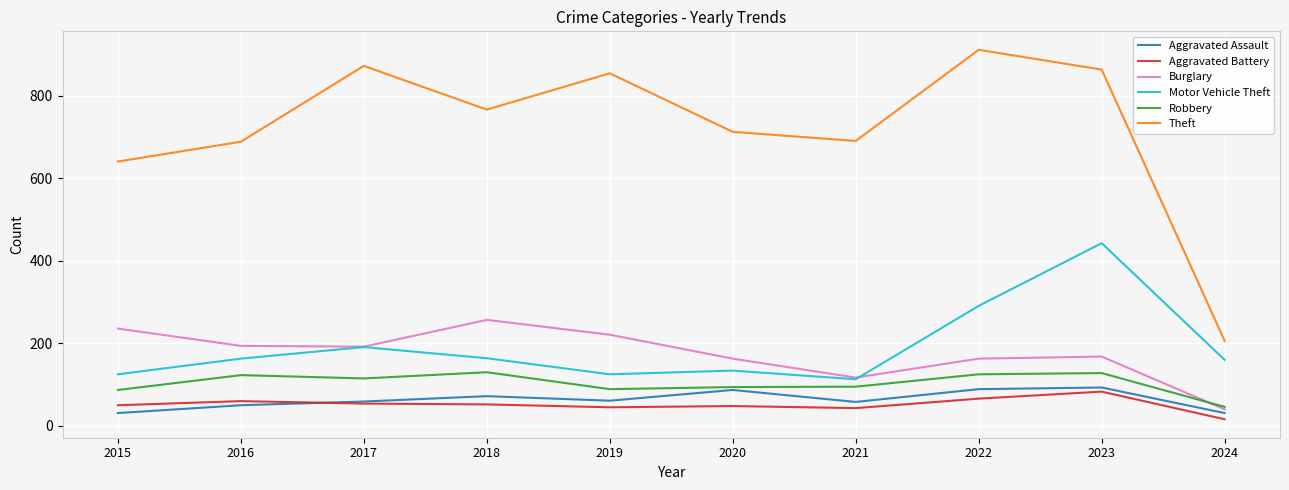

Which category has the highest value across all series?

2022